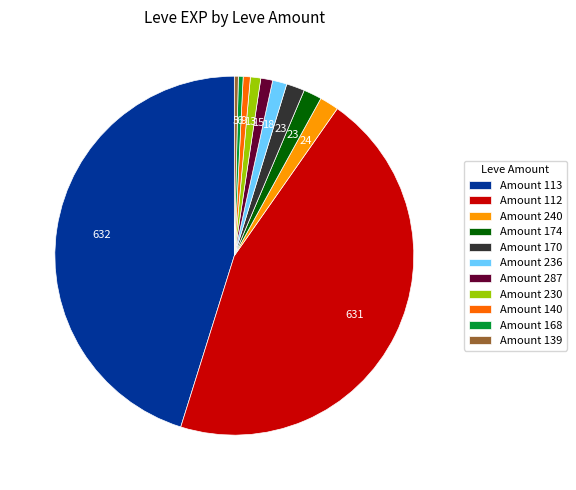

Which has a higher value, Amount 140 or Amount 170?

Amount 170